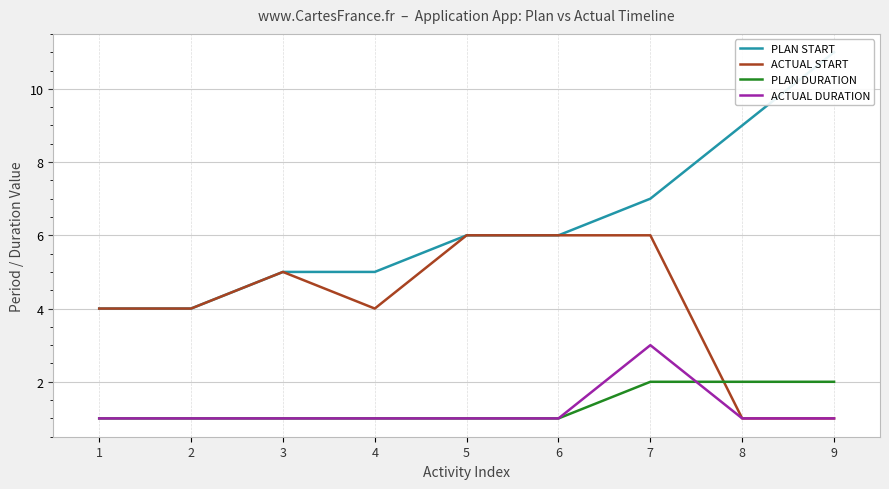

True or false: ACTUAL DURATION and ACTUAL START intersect in this chart.

False